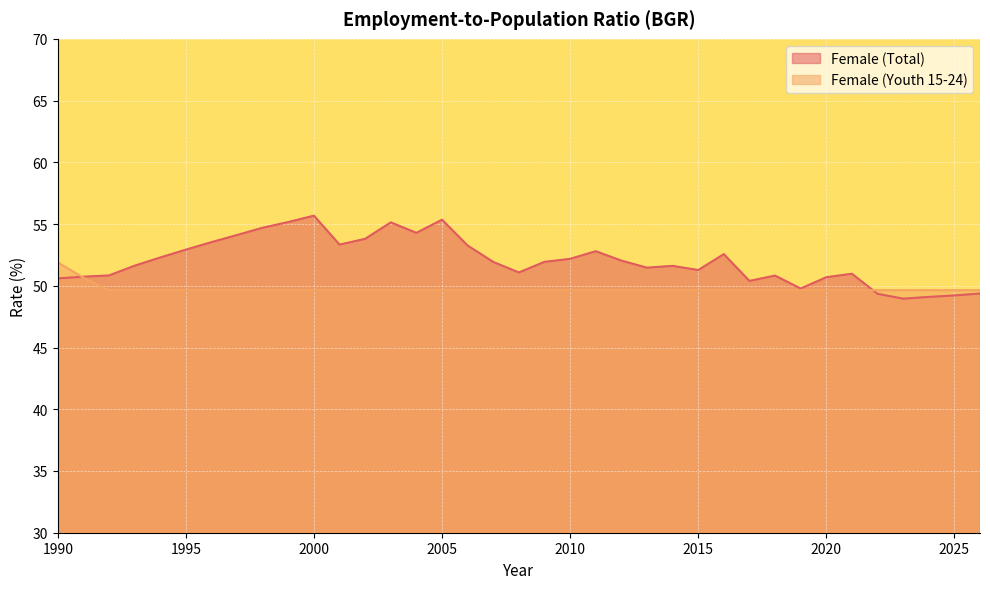

Reading right to left, extract all data points from this chart.

Female (Total): 2026=49.4	2025=49.2	2024=49.1	2023=49.0	2022=49.4	2021=51.0	2020=50.7	2019=49.8	2018=50.8	2017=50.4	2016=52.6	2015=51.3	2014=51.6	2013=51.5	2012=52.0	2011=52.8	2010=52.2	2009=51.9	2008=51.1	2007=51.9	2006=53.3	2005=55.4	2004=54.3	2003=55.1	2002=53.8	2001=53.3	2000=55.7	1999=55.2	1998=54.7	1997=54.1	1996=53.5	1995=52.9	1994=52.3	1993=51.6	1992=50.8	1991=50.7	1990=50.6
Female (Youth 15-24): 2026=49.6	2025=49.6	2024=49.6	2023=49.6	2022=49.6	2021=49.6	2020=49.6	2019=49.6	2018=49.6	2017=49.6	2016=49.6	2015=49.6	2014=49.6	2013=49.6	2012=49.6	2011=49.6	2010=49.6	2009=49.6	2008=49.6	2007=49.6	2006=49.6	2005=49.6	2004=49.6	2003=49.6	2002=49.6	2001=49.6	2000=49.6	1999=49.6	1998=49.6	1997=49.6	1996=49.6	1995=49.6	1994=49.6	1993=49.6	1992=49.6	1991=50.7	1990=51.9